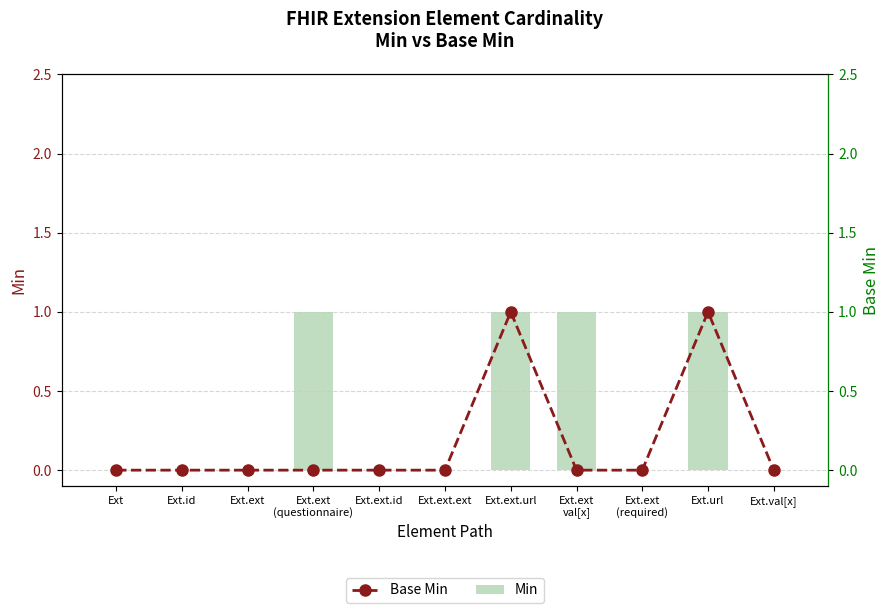

Is the value of Base Min at Ext.ext
(required) greater than the value of Min at Ext.ext.url?

No